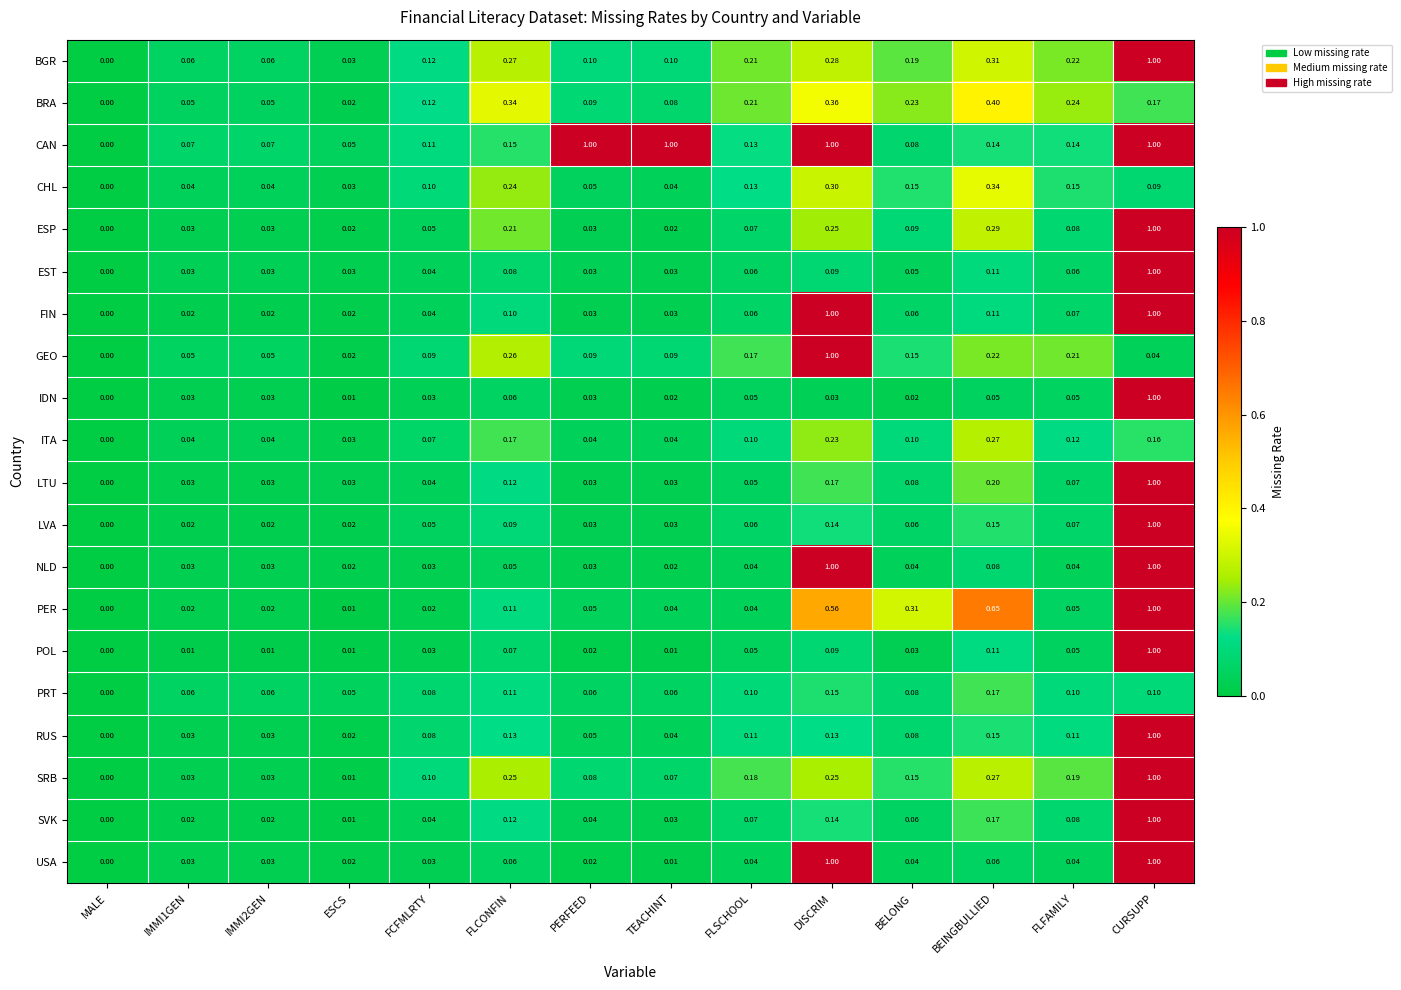

At which label does RUS reach its peak?

CURSUPP